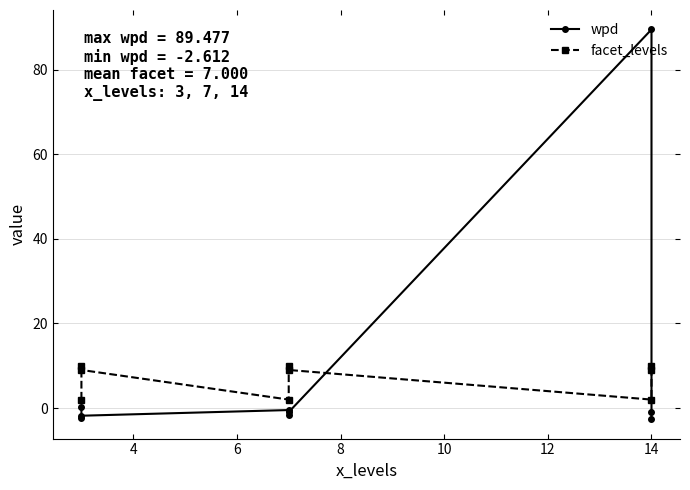

How many values in the wpd series are below 0?

7